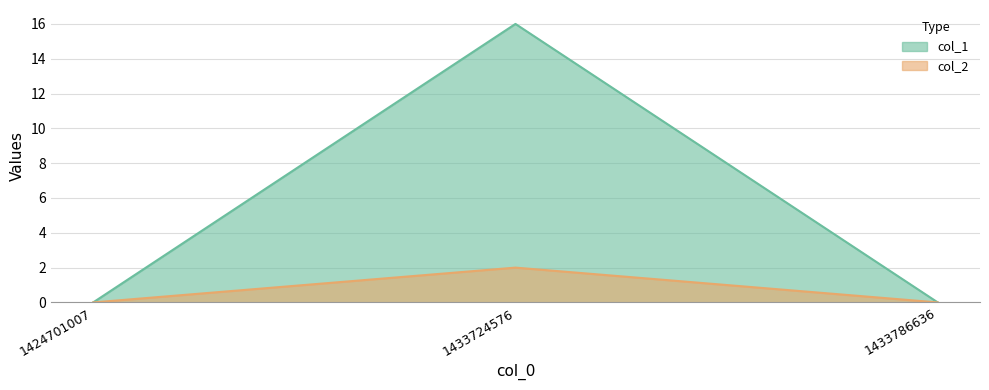

Rank the series by their average value, from highest to lowest.

col_1, col_2